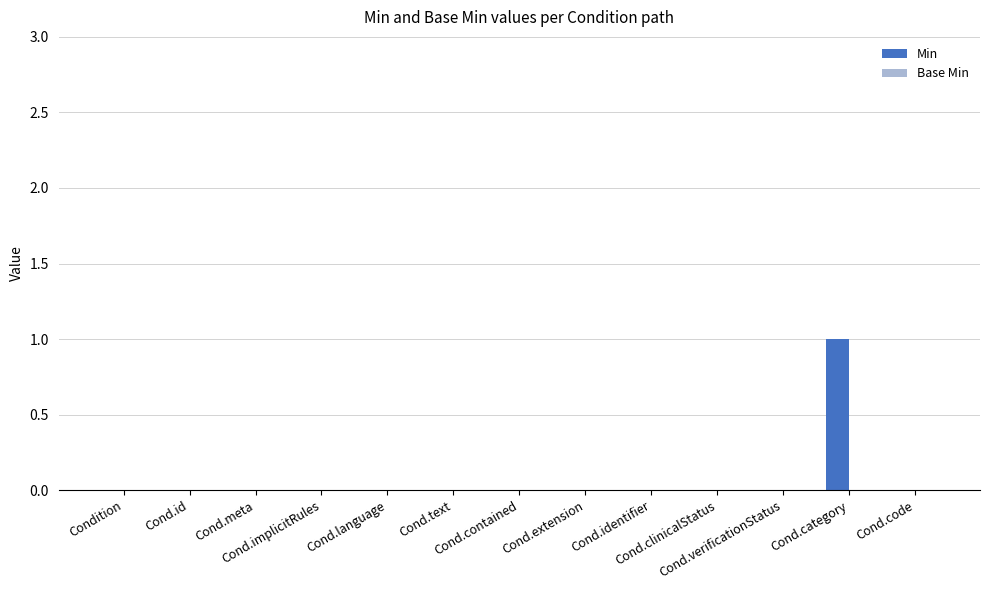

How many data points does each series have?

13